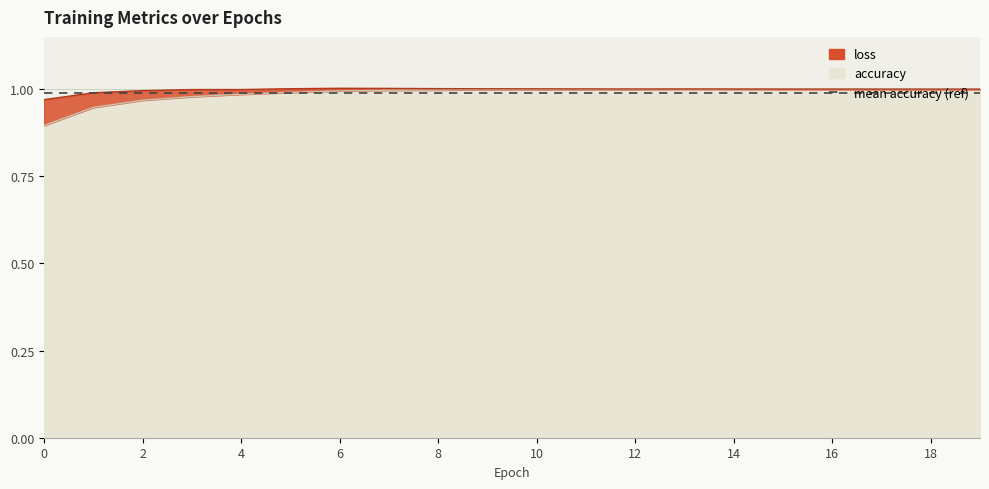

What is the value of the 15th point from the left?

1.0